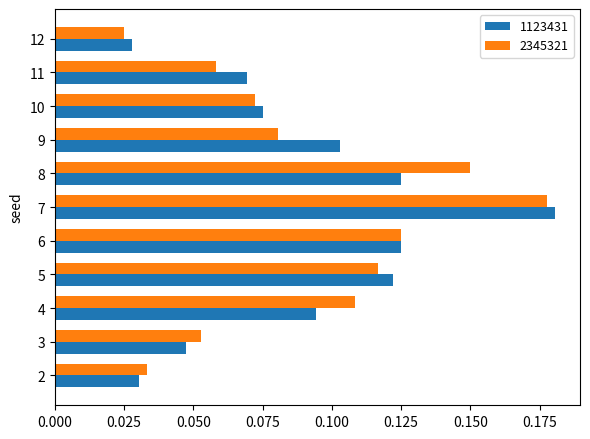

The 2345321 series shows 0.2 at 8. True or false?

False